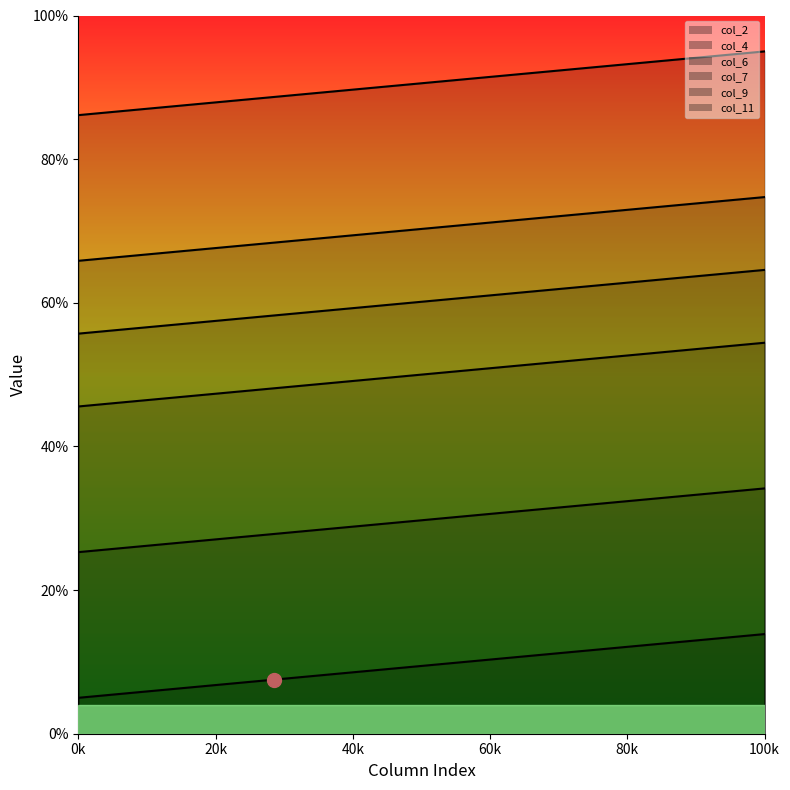

Count the number of categories in the chart.

8